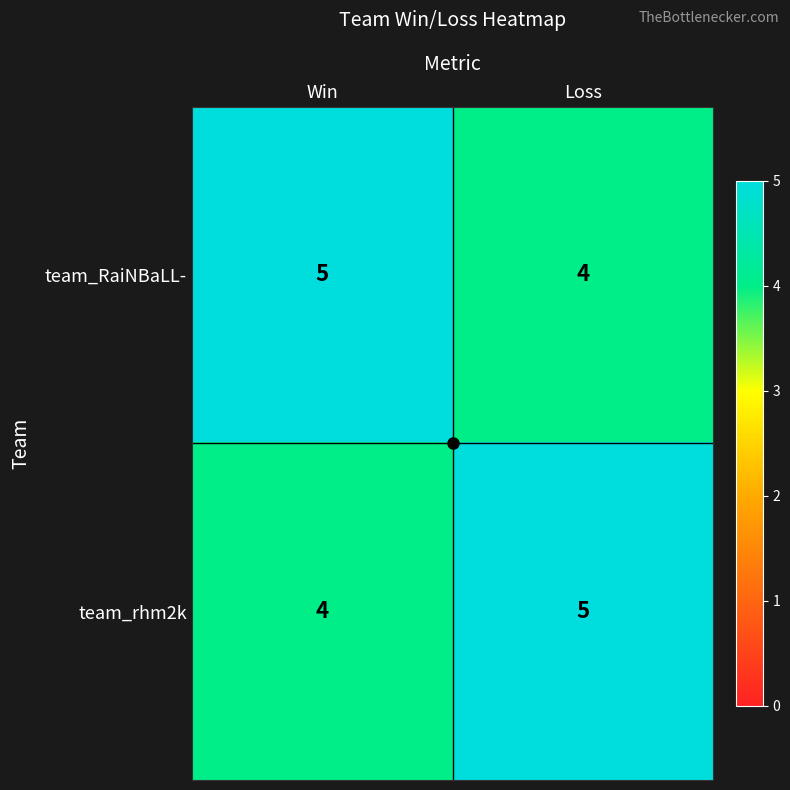

What is the sum of the team_rhm2k values at Loss and Win?

9